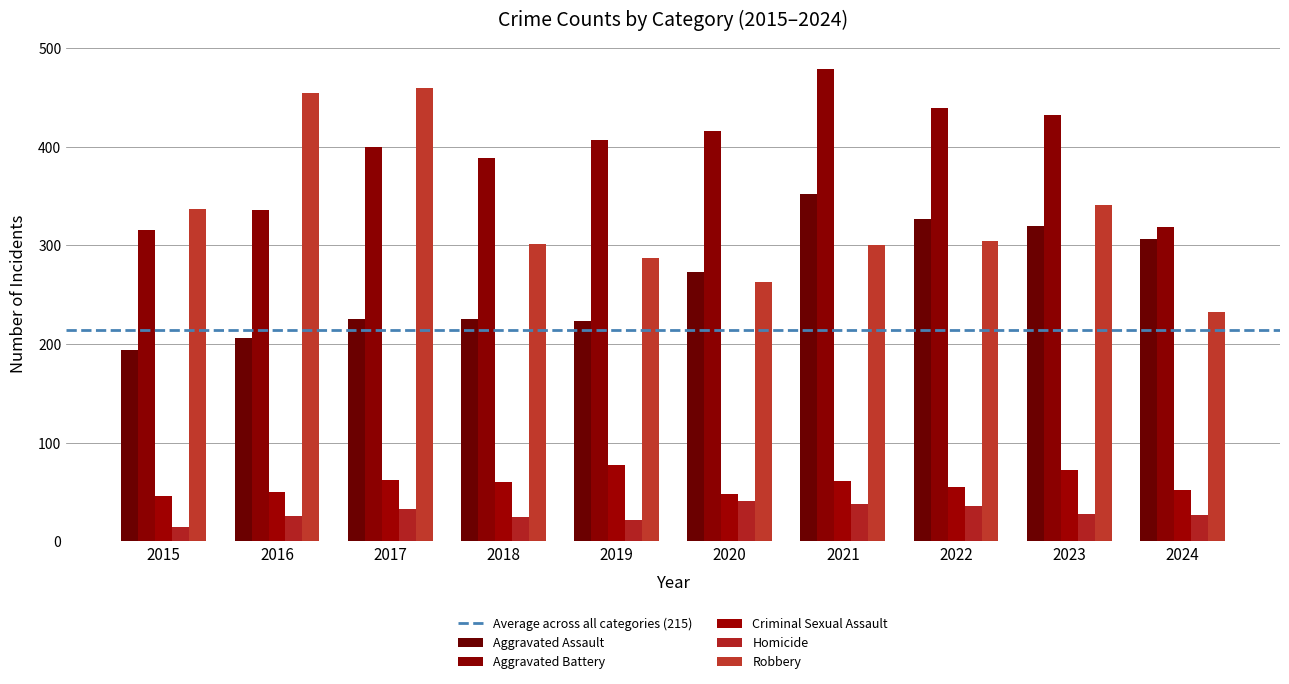

How many data points in Homicide are less than 28?

5